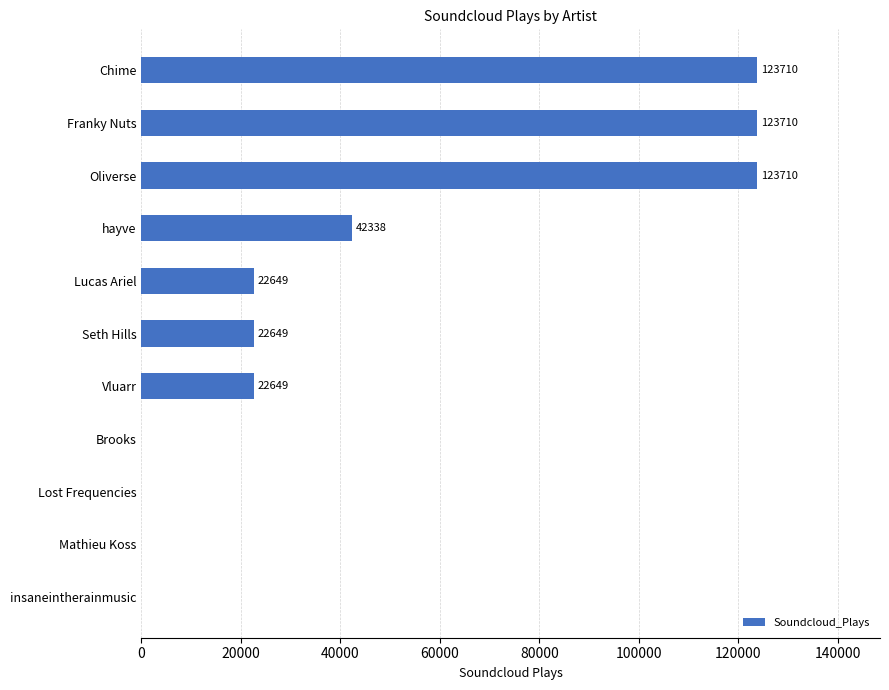

What is the change in value from Chime to Brooks?

-123710